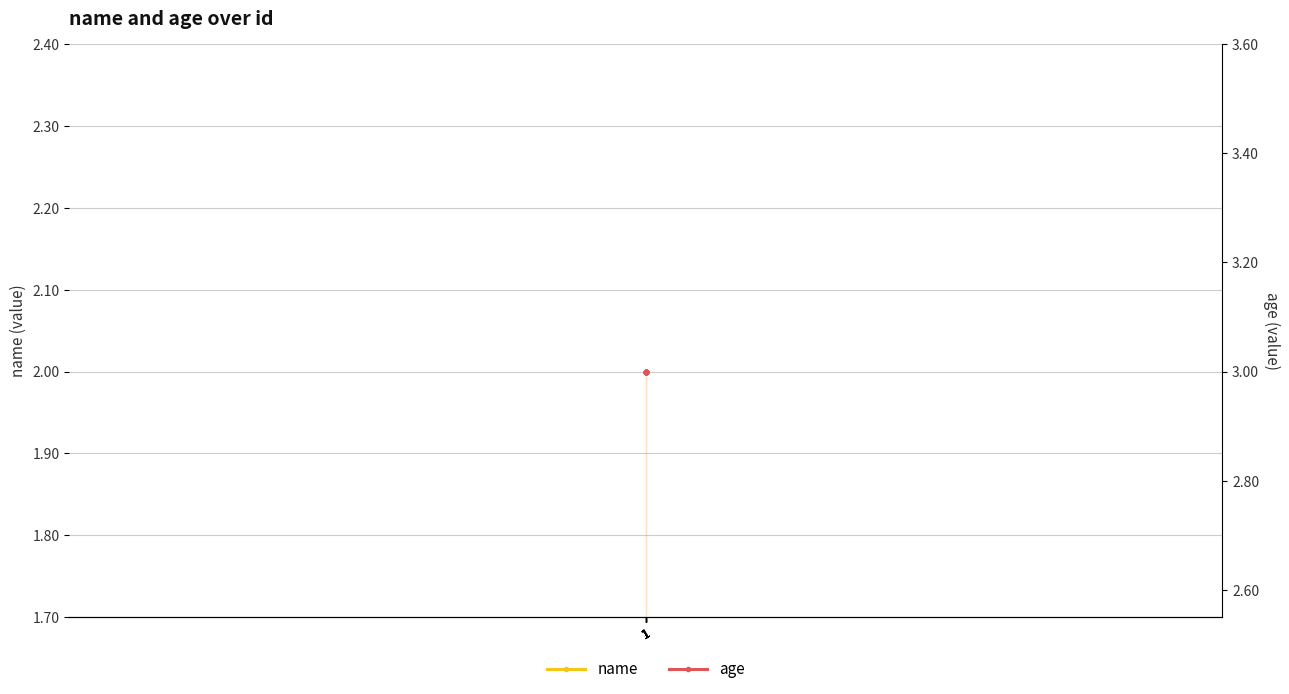

The name series shows 1 at 1. True or false?

False